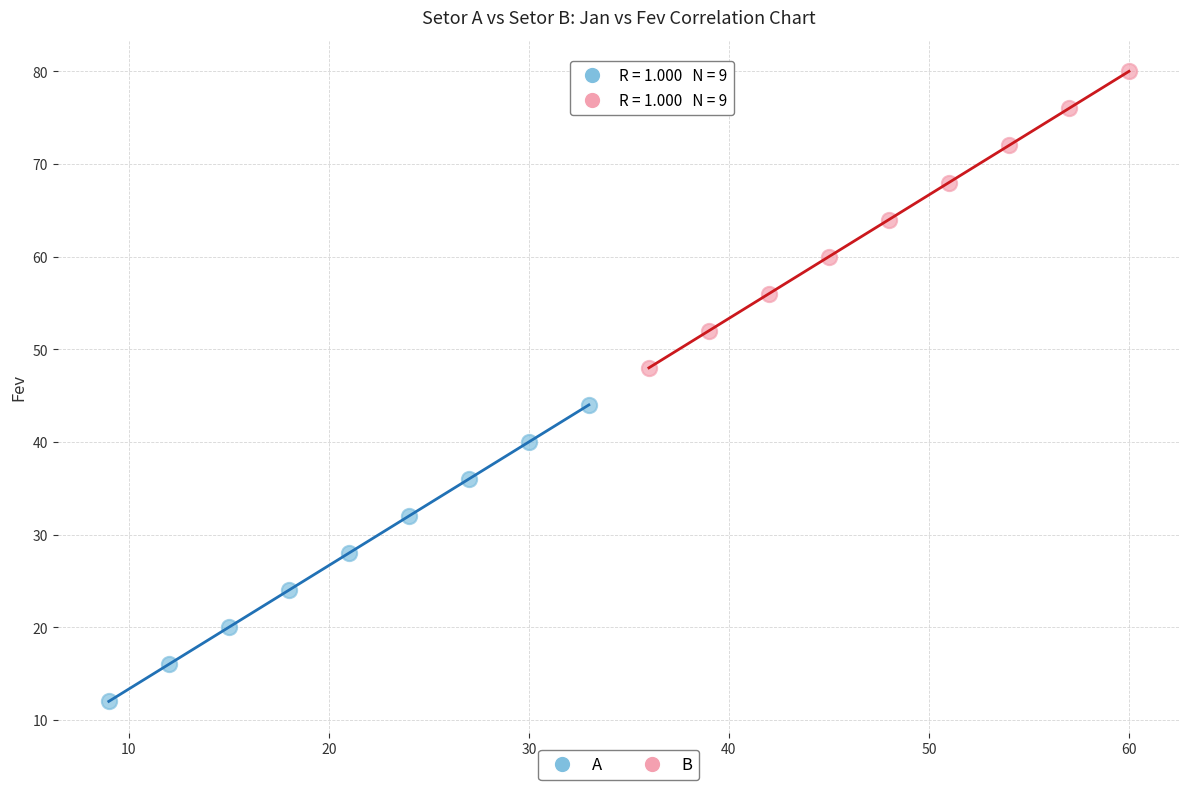

Which series contains the lowest Y value?

A